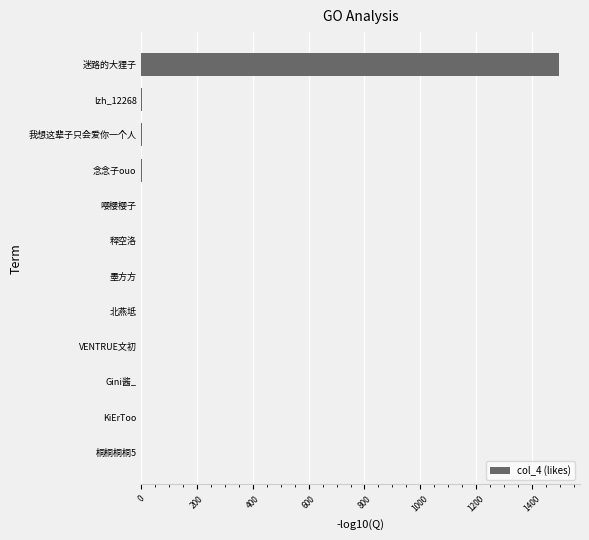

Are the bars horizontal?

Yes